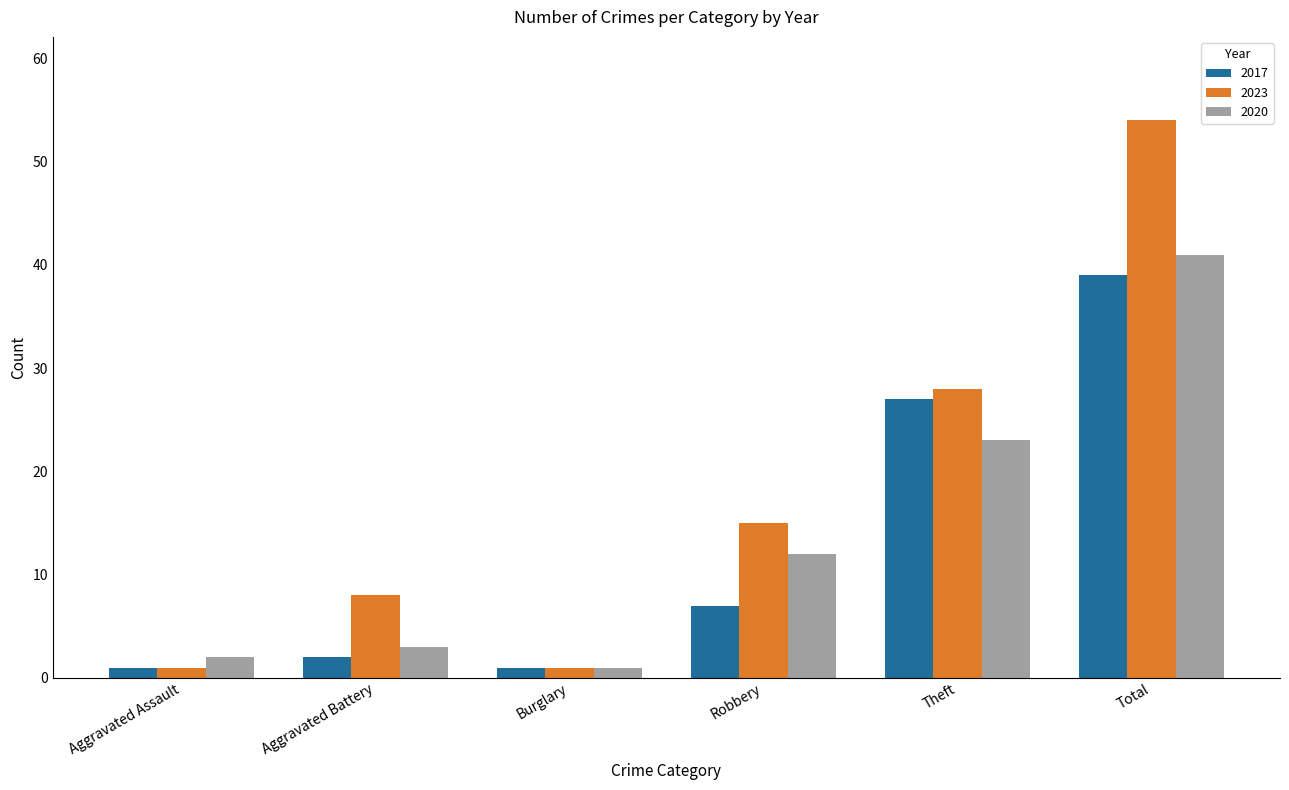

What position from the left is Robbery?

4